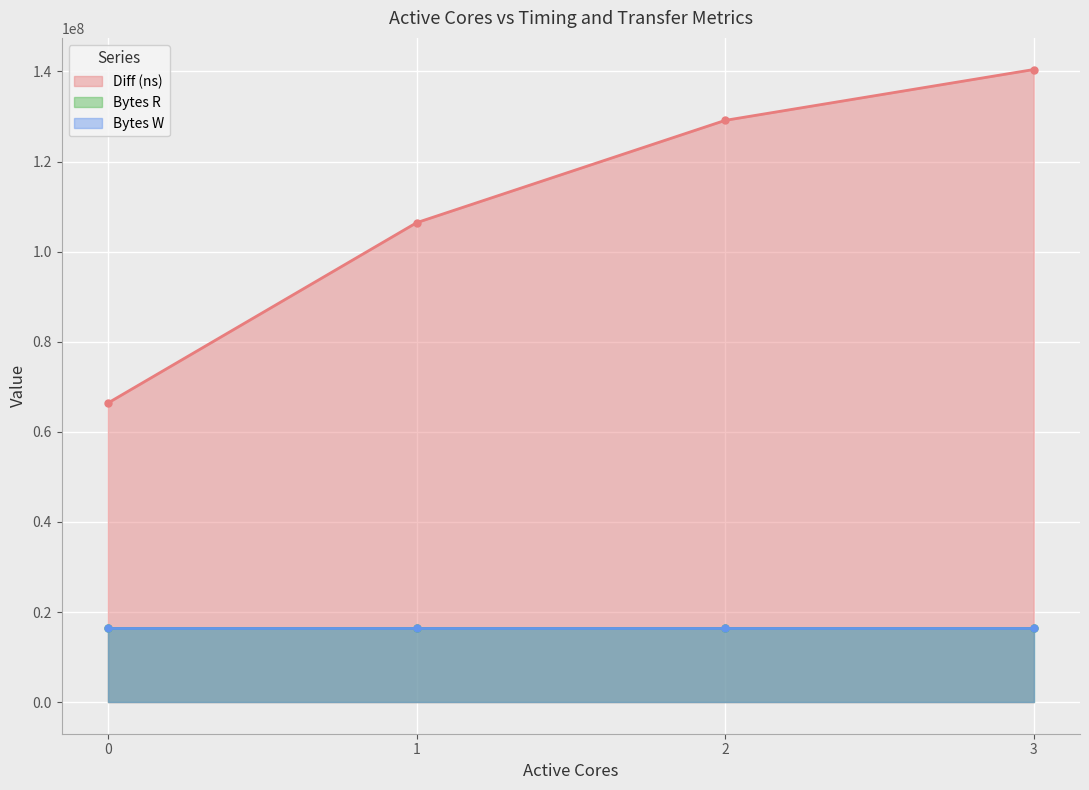

Read the Bytes R value at 3.

16384000